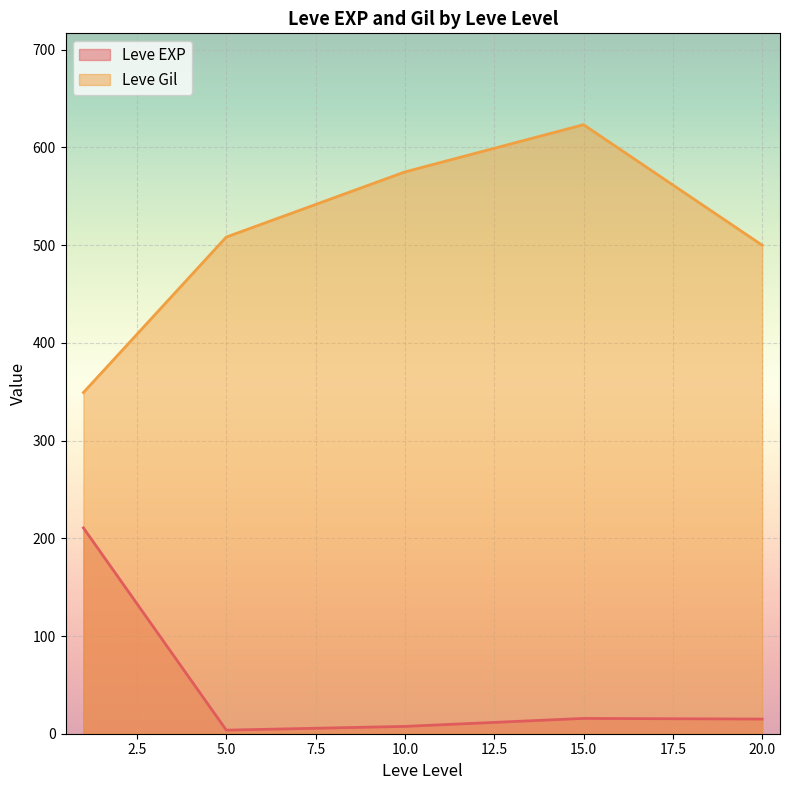

Rank the series by their maximum value, from lowest to highest.

Leve EXP, Leve Gil